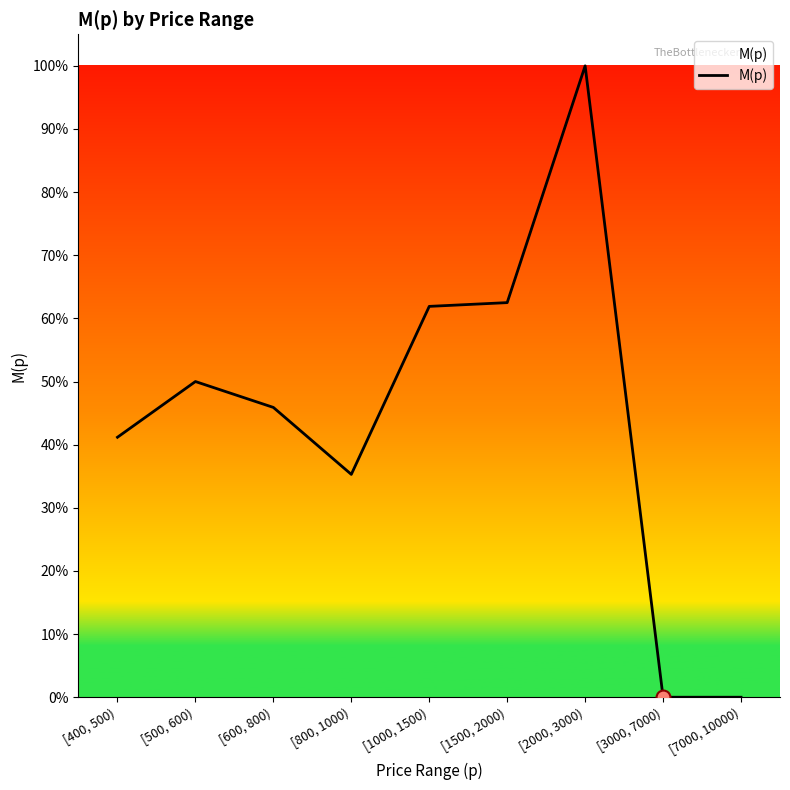

Is this an area chart (filled region under the line)?

Yes